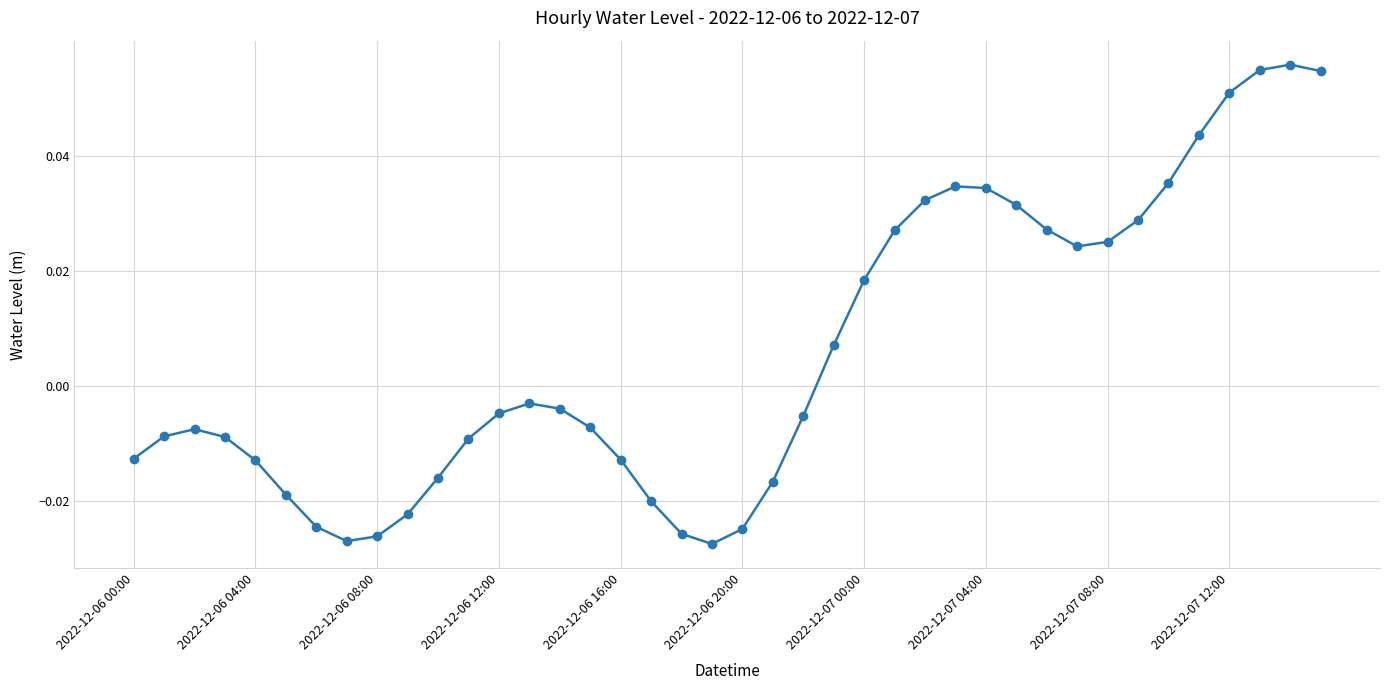

True or false: there are more than 0 points higher than both neighbors.

True